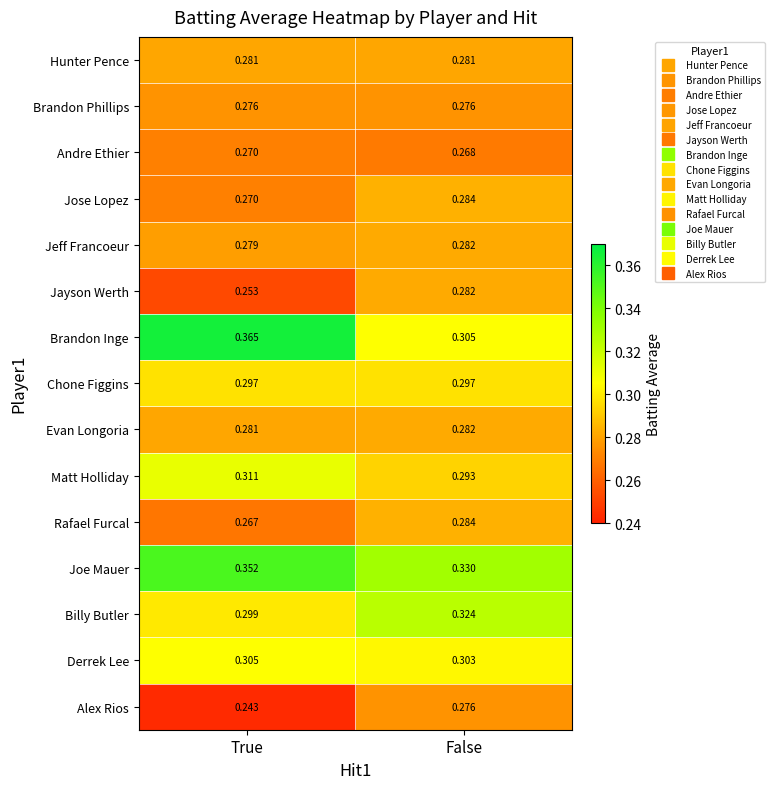

Which series has the largest total across all categories?

Joe Mauer